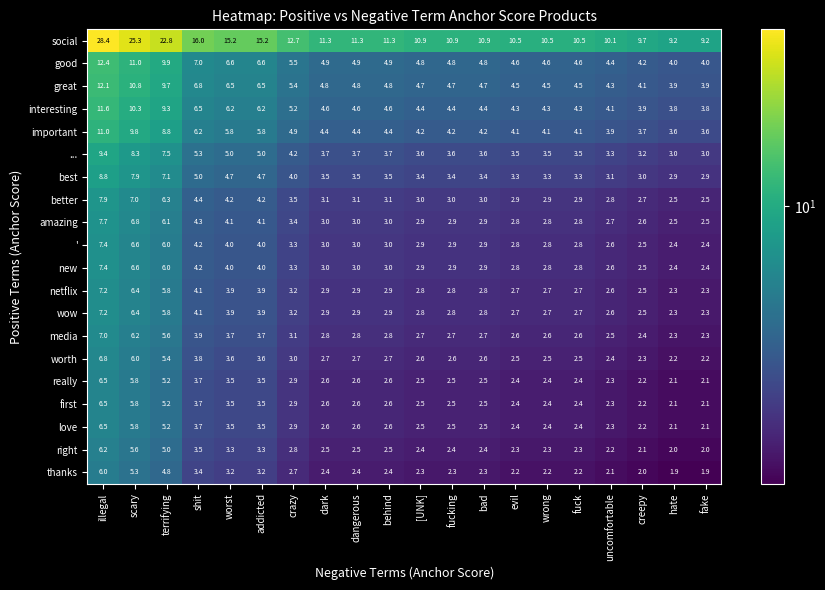

At which category does the chart reach its peak across all series?

illegal